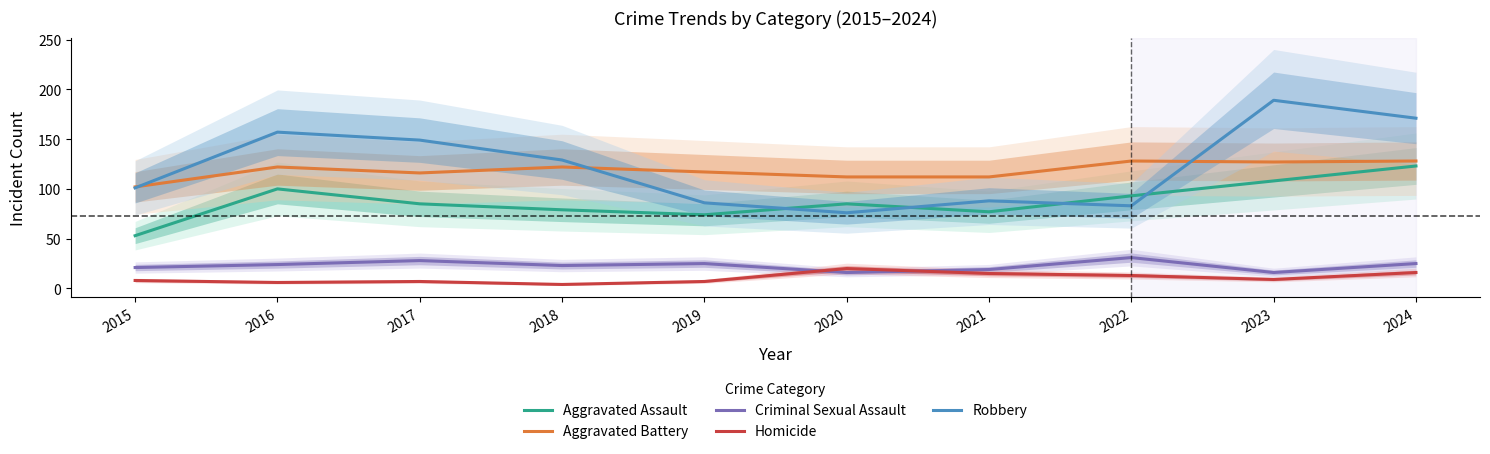

How many lines are shown in the chart?

5